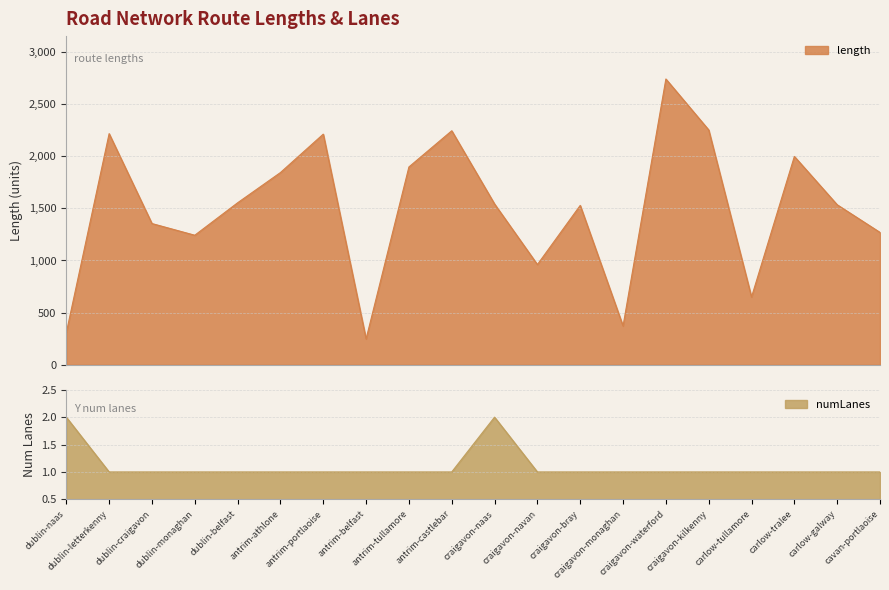

The value of length at antrim-athlone is 1842.7. True or false?

True